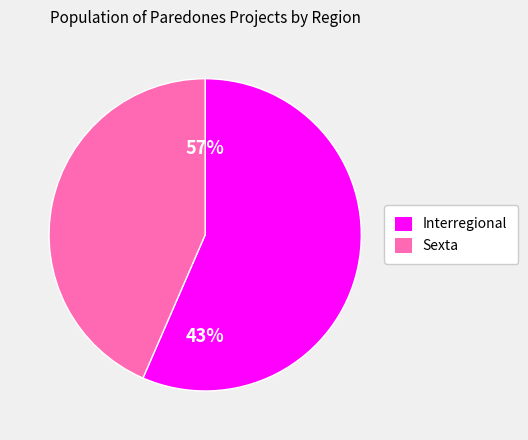

Is it true that Sexta is 31% of the pie?

False